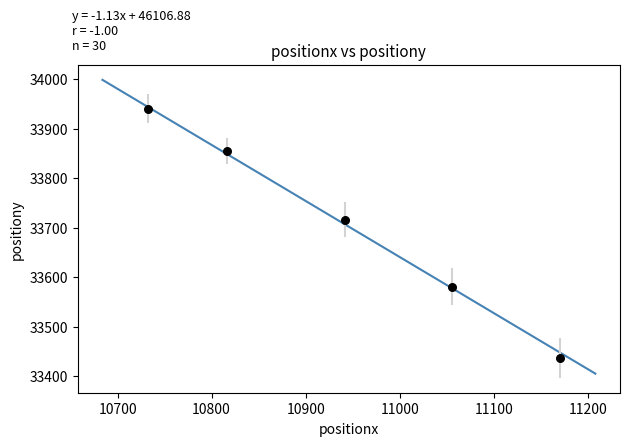

What Y value in the scatter plot is closest to 33688?

33715.7